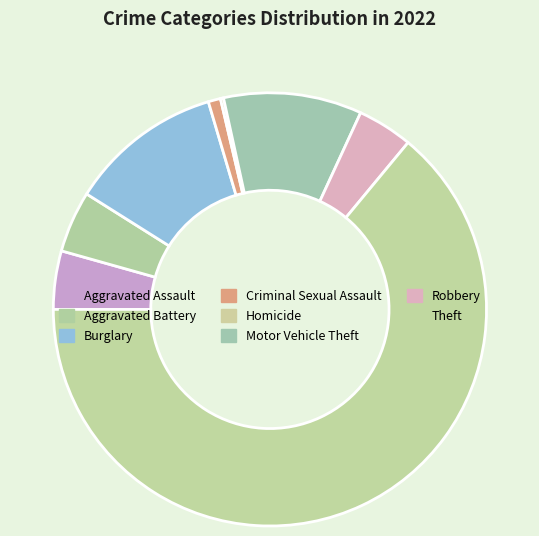

What percentage is the Theft slice, to the nearest percent?

64%